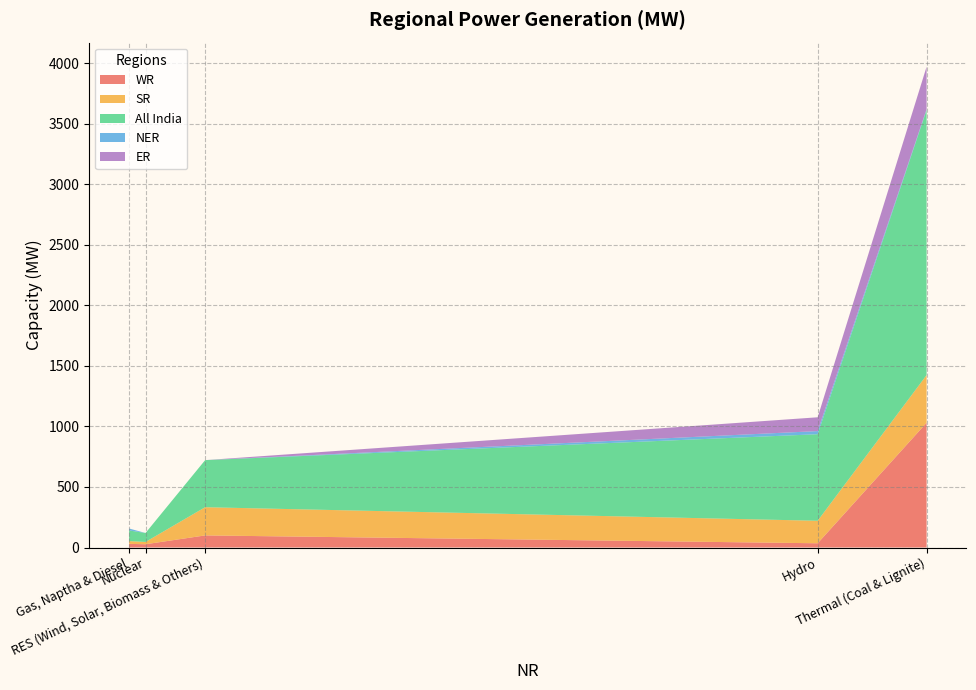

Reading right to left, transcribe all the data shown in this chart.

WR: RES (Wind, Solar, Biomass & Others)=100	Gas, Naptha & Diesel=30	Nuclear=27	Hydro=35	Thermal (Coal & Lignite)=1031
SR: RES (Wind, Solar, Biomass & Others)=233	Gas, Naptha & Diesel=23	Nuclear=19	Hydro=186	Thermal (Coal & Lignite)=394
All India: RES (Wind, Solar, Biomass & Others)=389	Gas, Naptha & Diesel=88	Nuclear=74	Hydro=715	Thermal (Coal & Lignite)=2190
NER: RES (Wind, Solar, Biomass & Others)=0	Gas, Naptha & Diesel=16	Nuclear=0	Hydro=26	Thermal (Coal & Lignite)=7
ER: RES (Wind, Solar, Biomass & Others)=0	Gas, Naptha & Diesel=0	Nuclear=0	Hydro=114	Thermal (Coal & Lignite)=351